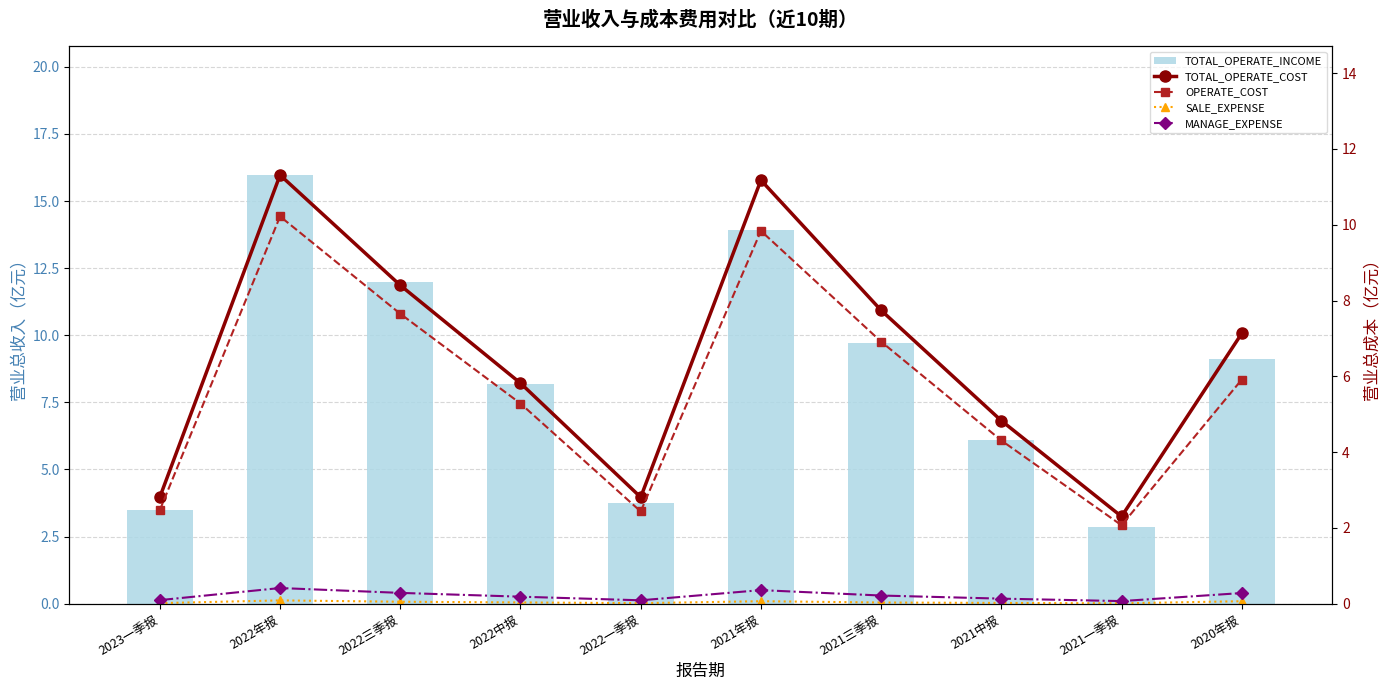

What is the average value of the TOTAL_OPERATE_COST series?

6.4